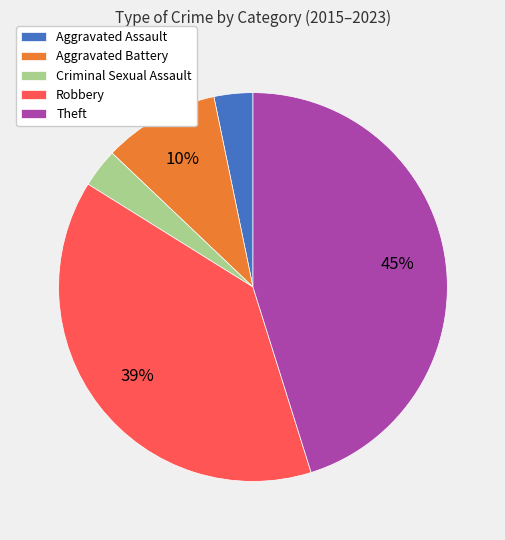

To the nearest percent, what is the combined percentage of Theft and Criminal Sexual Assault?

48%